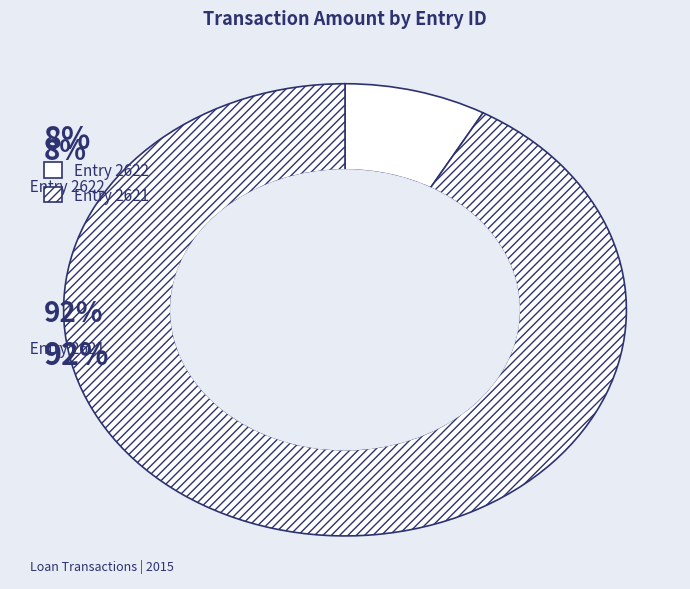

What percentage is the 2622 slice, to the nearest percent?

8%